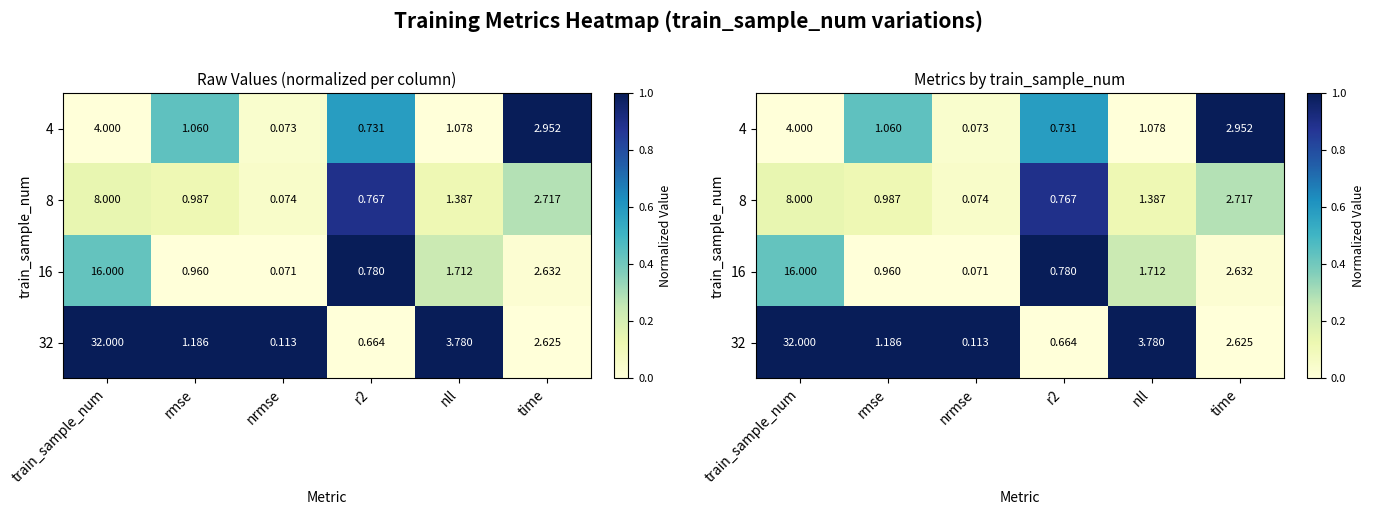

How many series are shown in this chart?

4